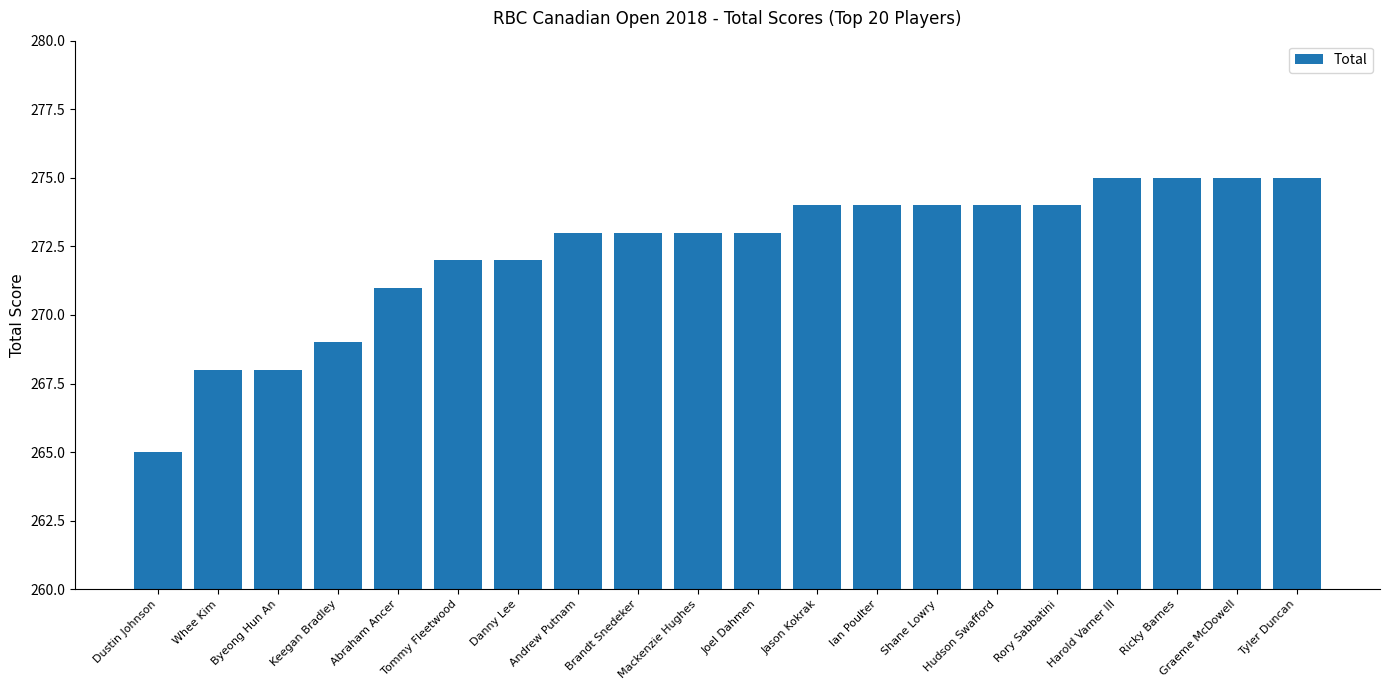

What position from the left is Danny Lee?

7